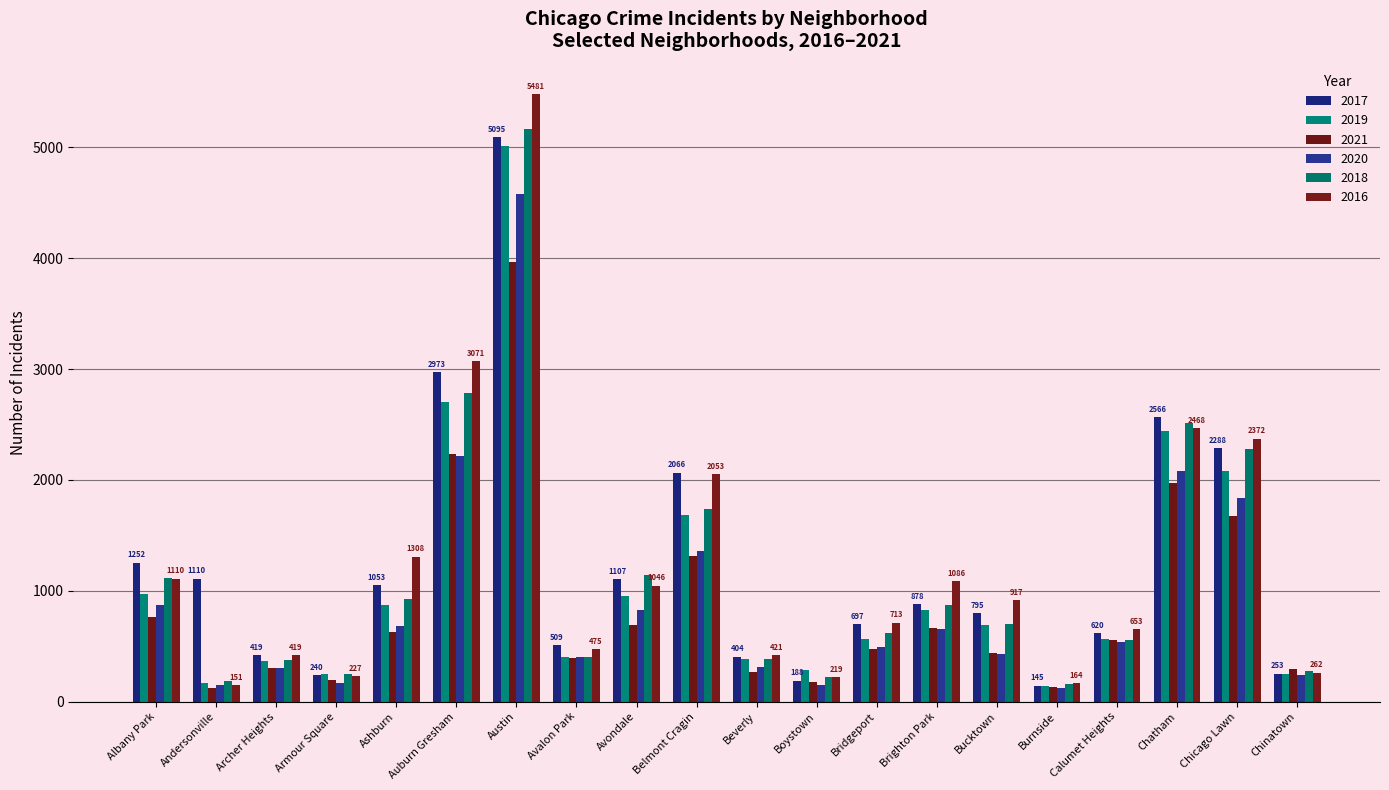

At Austin, list the series in order from smallest to largest.

2021, 2020, 2019, 2017, 2018, 2016